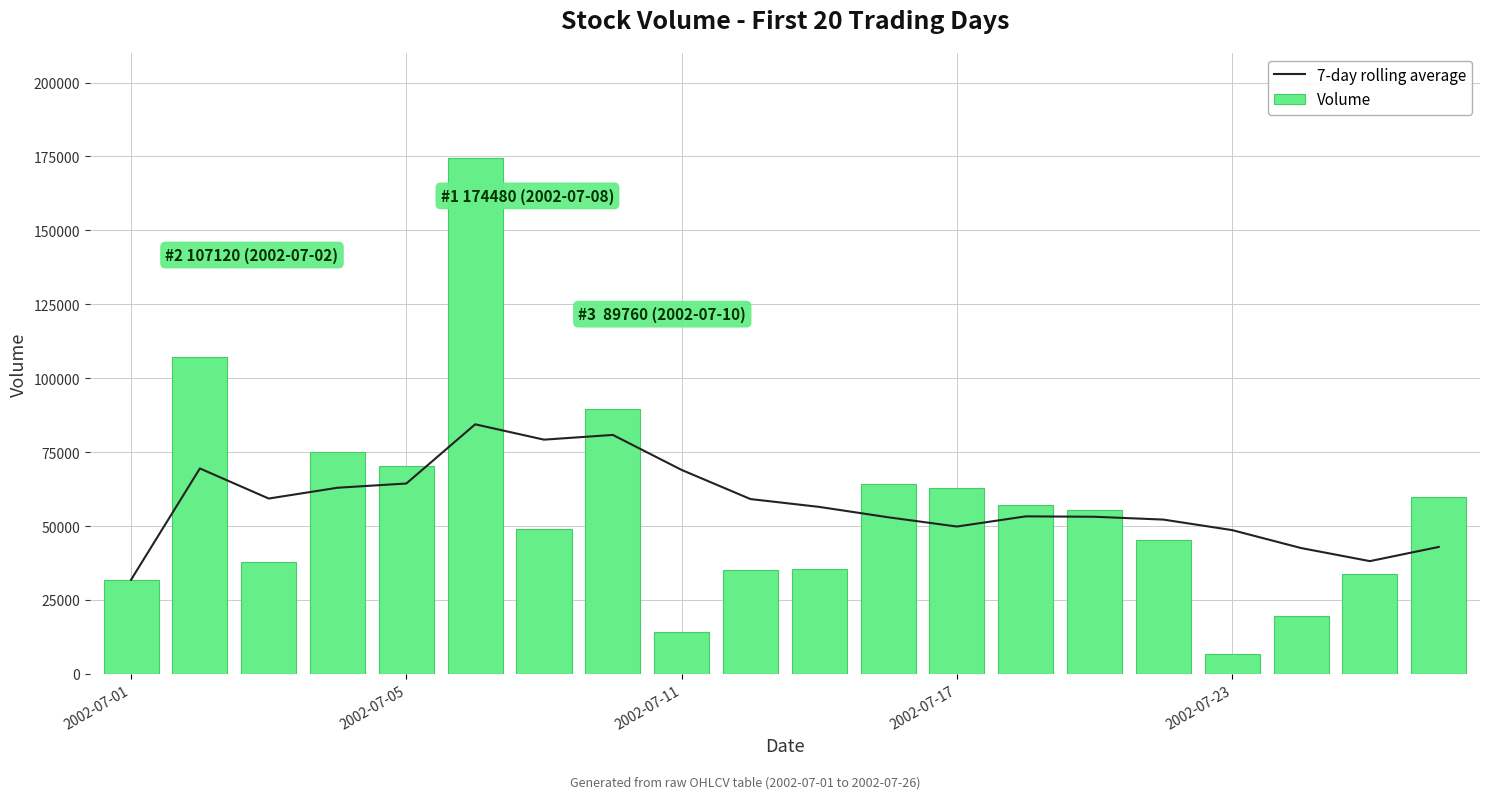

At how many categories does at least one series exceed 50975?

16